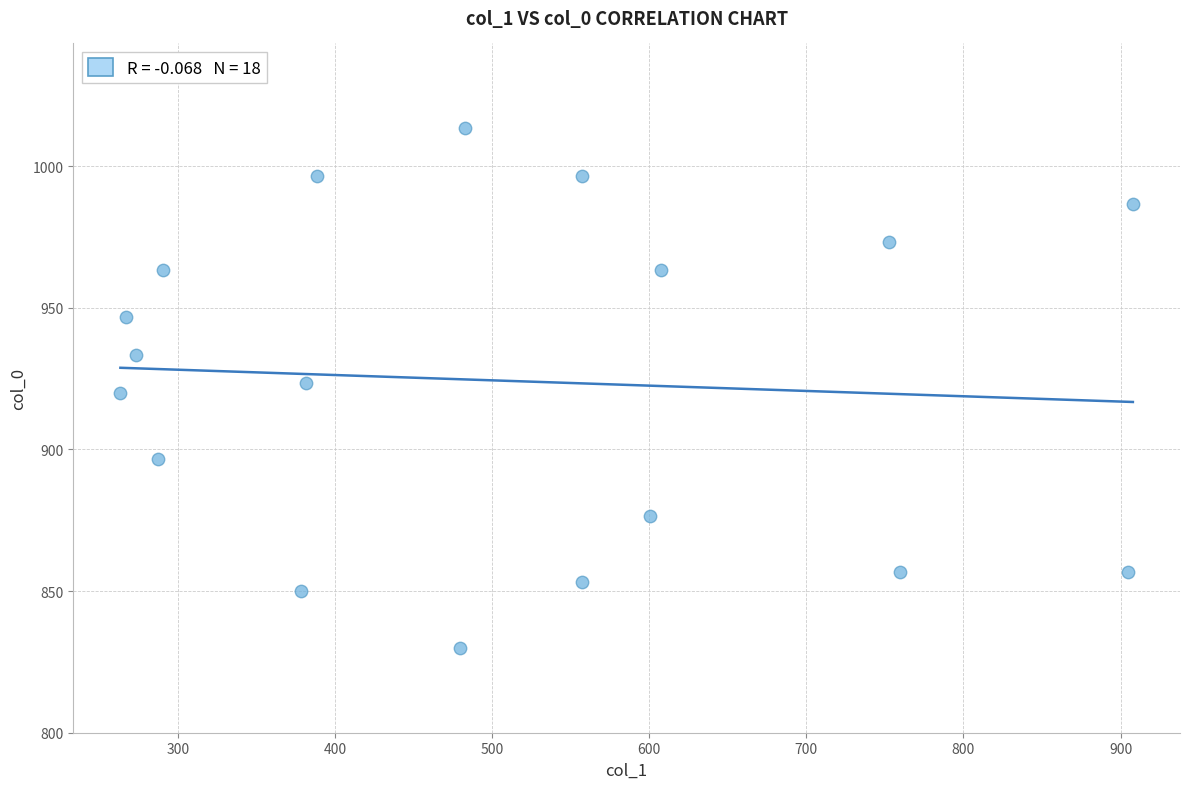

What is the range of Y values (max minus min)?

183.3